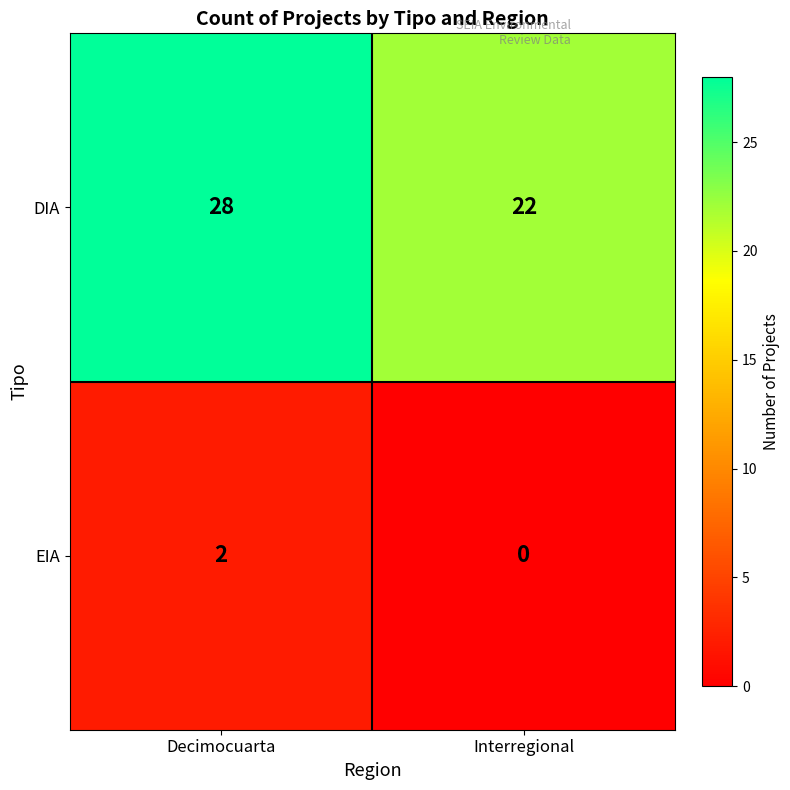

How many data points does each series have?

2